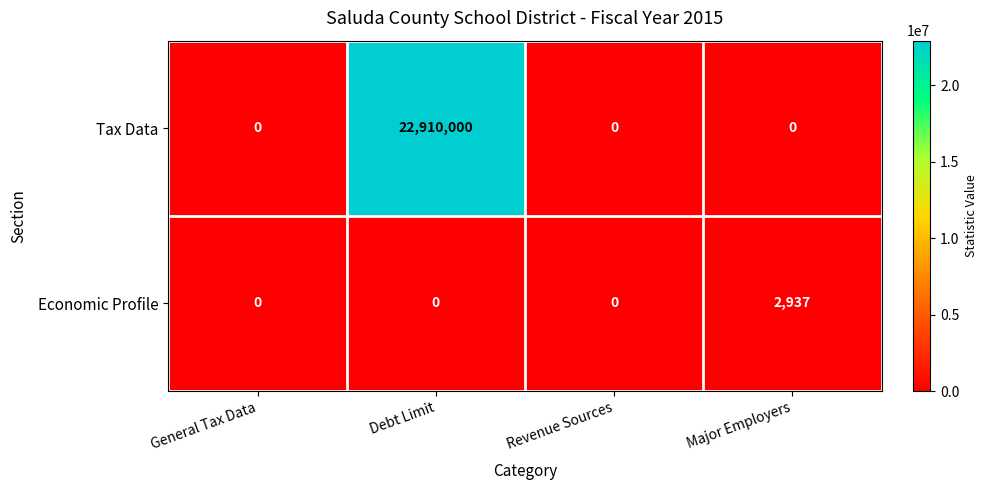

At which category is the sum across all series the highest?

Debt Limit